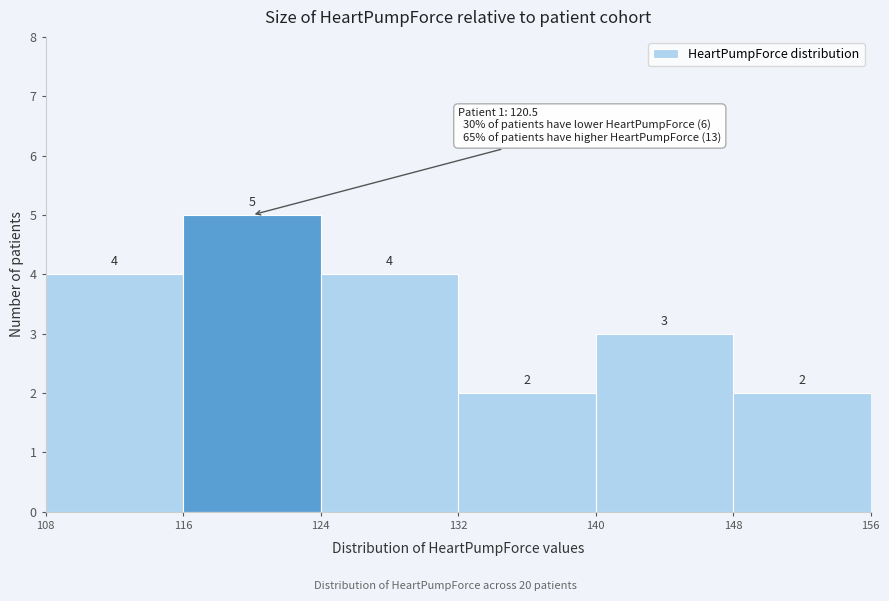

What is the height of the bar covering 116 to 124 on the x-axis?

5